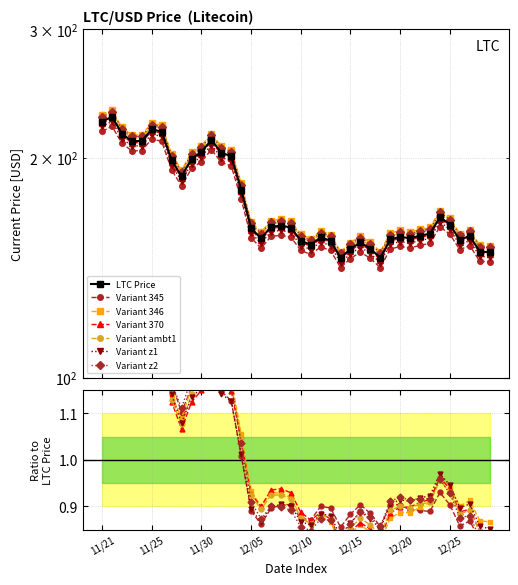

What is the value of the 34th point from the left?

157.5